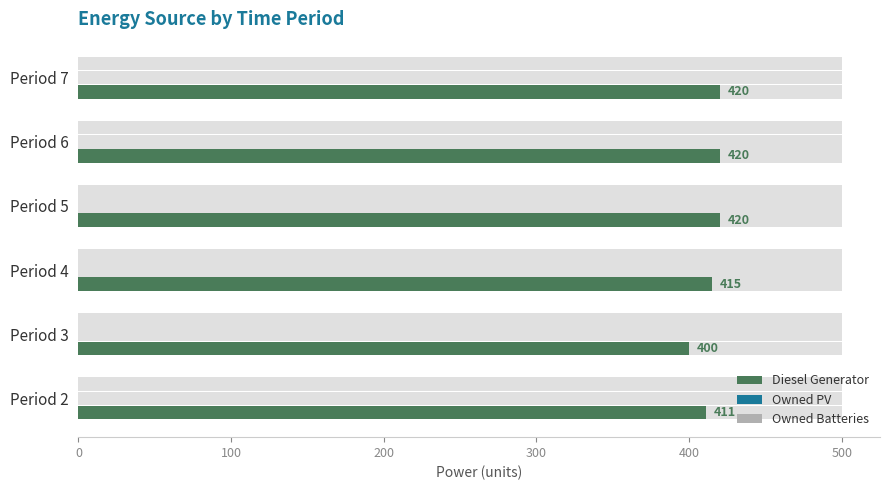

What is the average value of the Owned Batteries series?

0.2